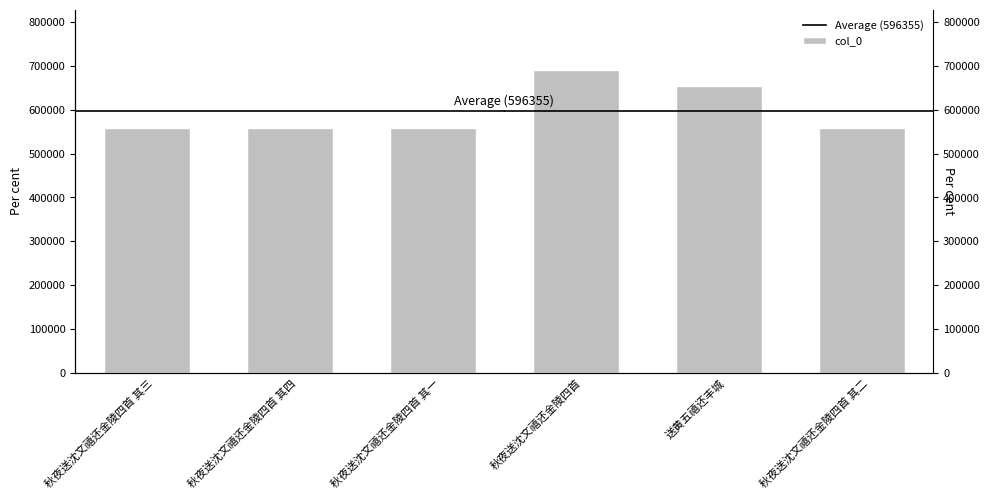

What is the value of the 4th bar from the left?

690400